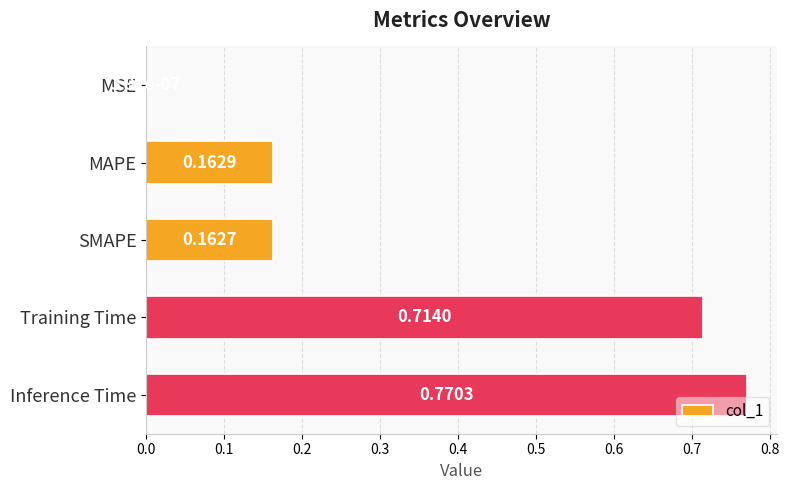

Which label corresponds to the largest value in the chart?

Inference Time